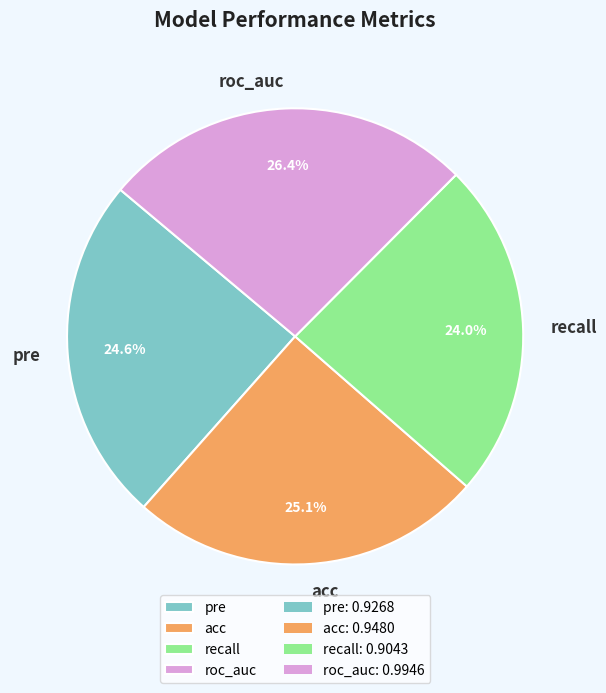

How many segments does this pie chart have?

4